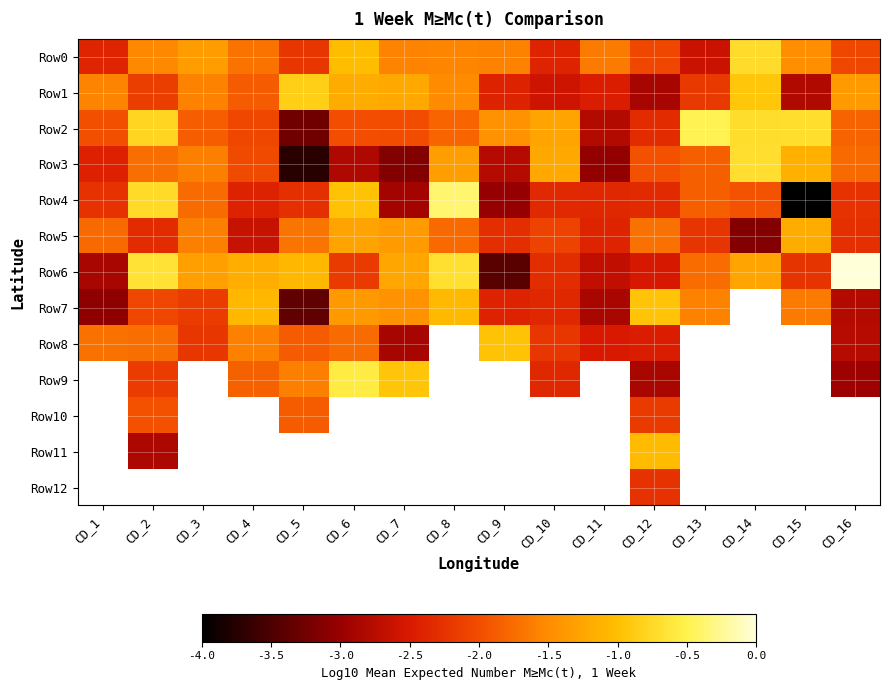

What is the sum of the Row6 values at CD_8 and CD_6?

-2.8